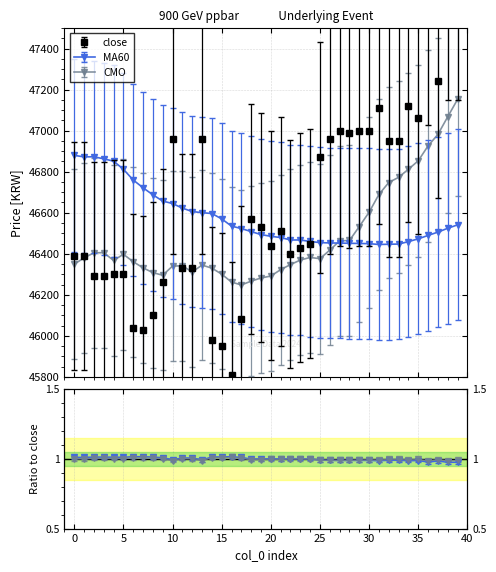

Is the value of CMO at 37 greater than the value of MA60 at 32?

Yes